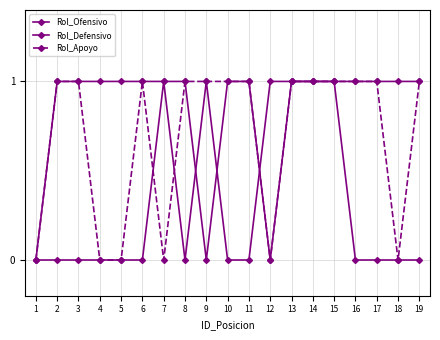

How many series are shown in this chart?

3